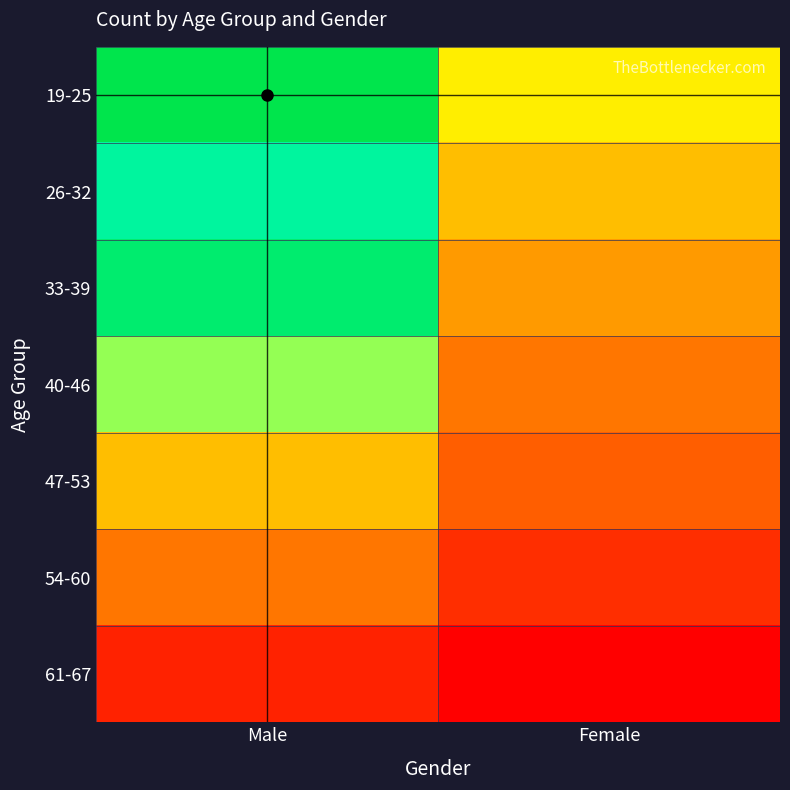

What is the minimum value shown in the chart?

2